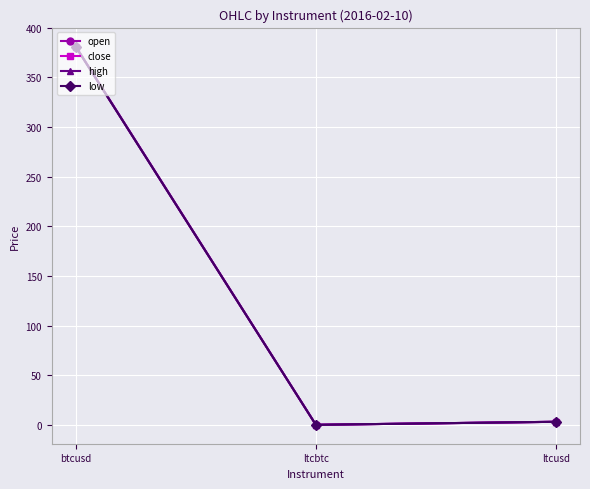

Which series has the largest total across all categories?

close